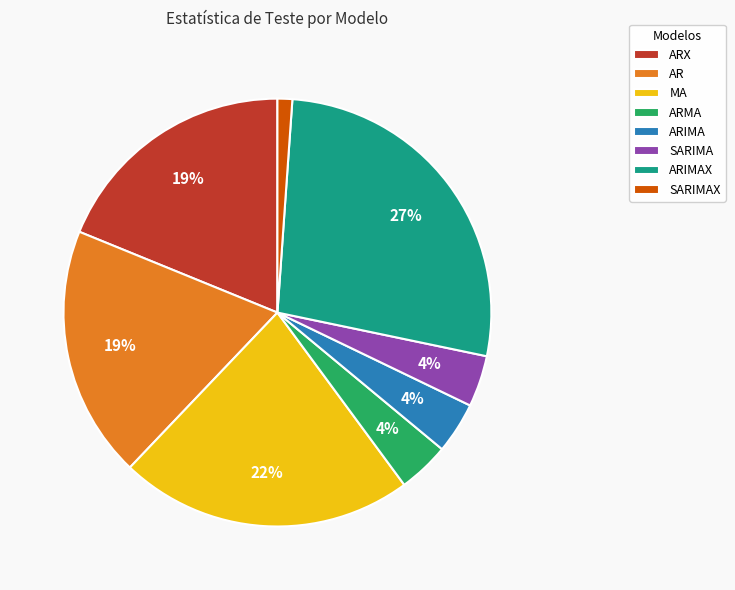

How many slices are in this pie chart?

8